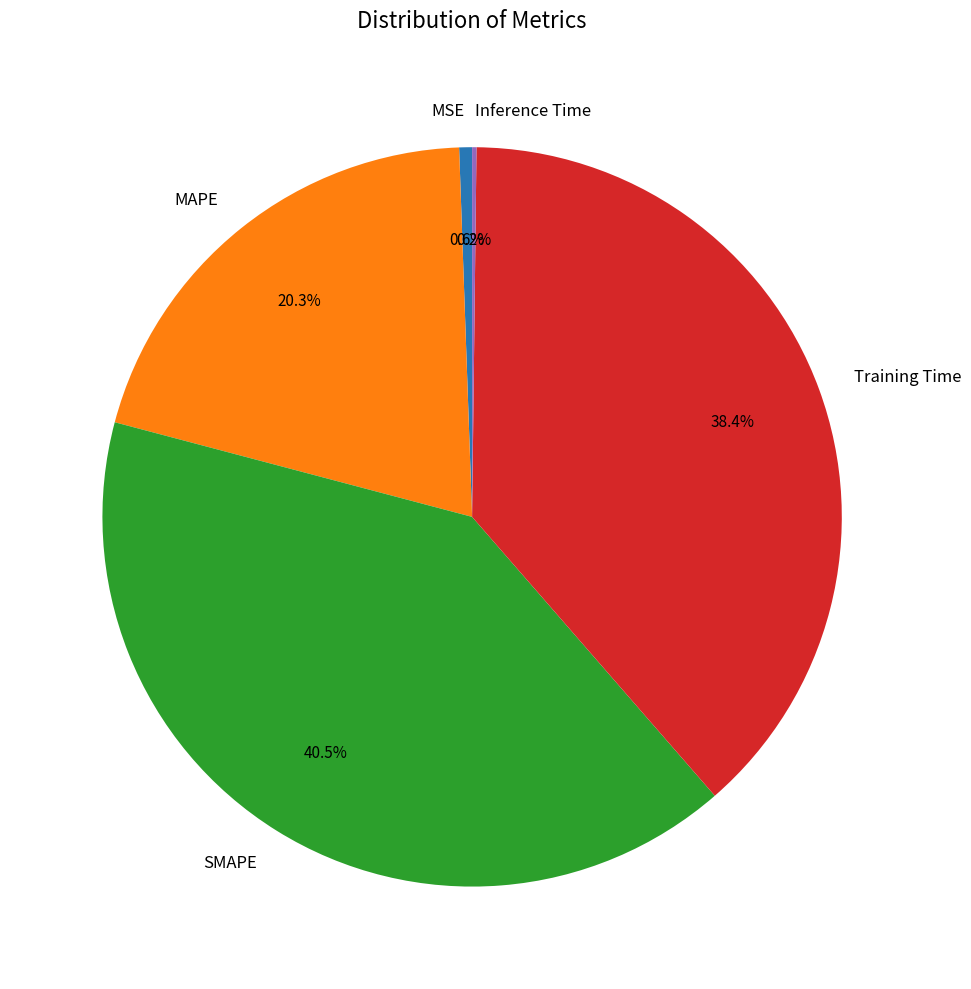

What is the total percentage of Training Time and MSE?

39.0%